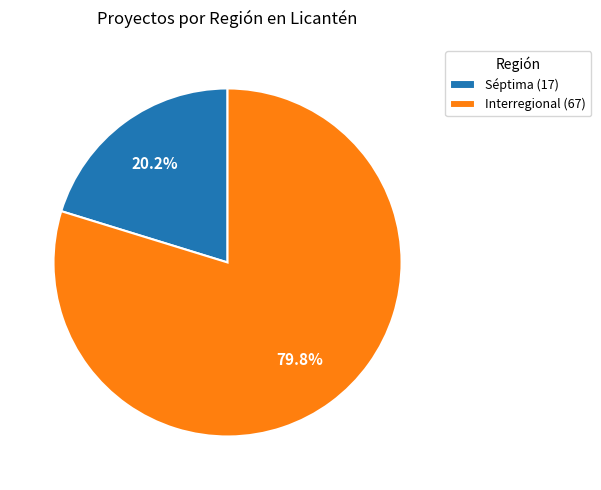

To the nearest percent, what is the difference between the largest and smallest slice percentages?

60%